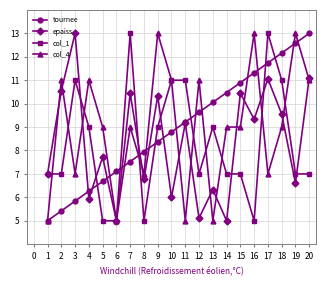

True or false: tournee has more than 1 interior local peaks.

False